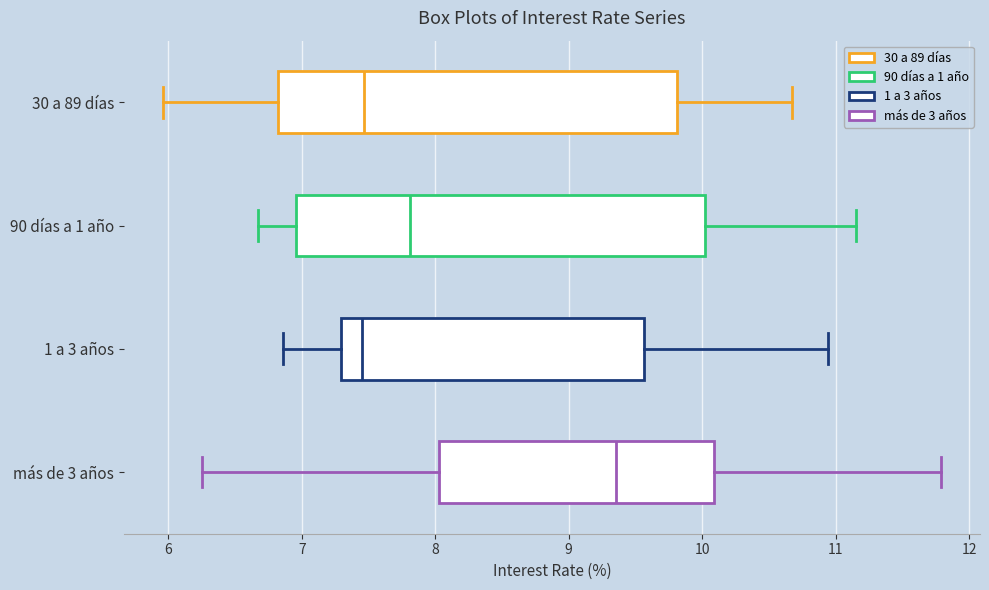

Which box's median line is the furthest to the right?

más de 3 años